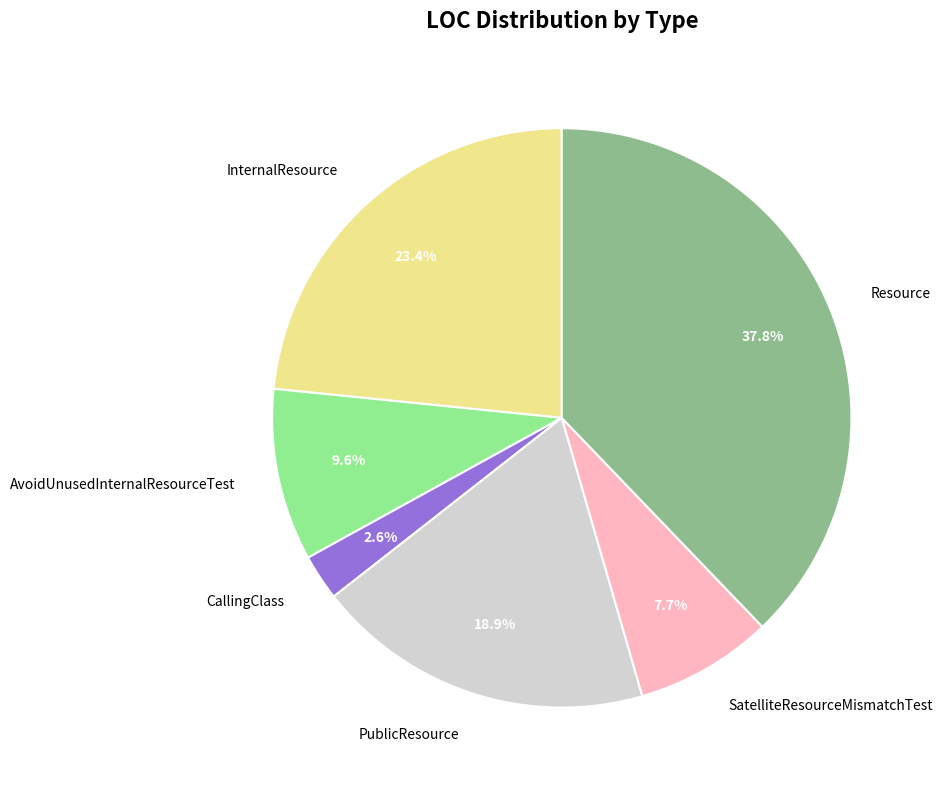

Is there any slice that represents more than half of the pie?

No